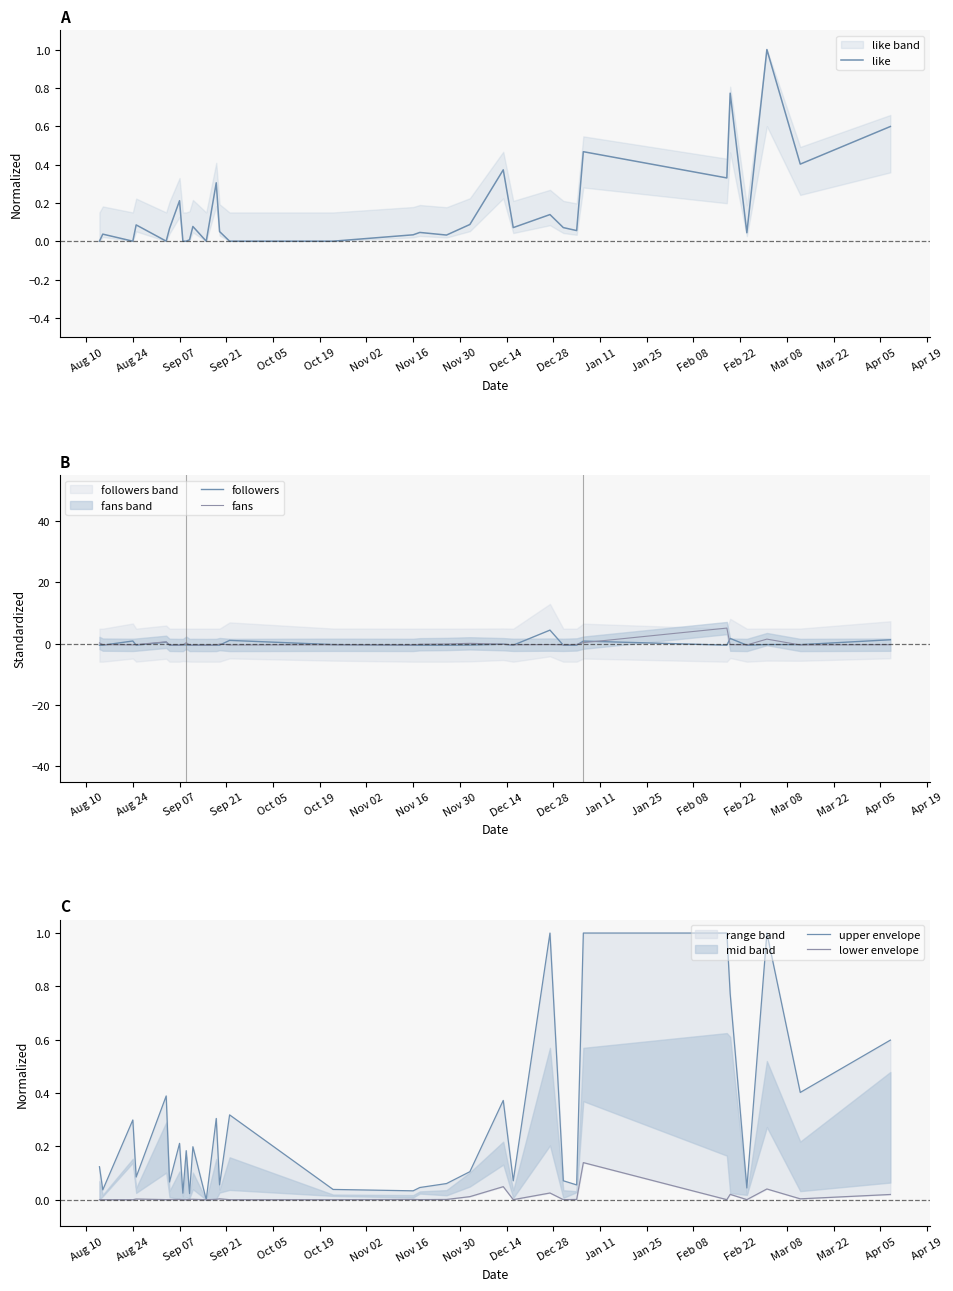

What is the highest value of the like series?

1.0